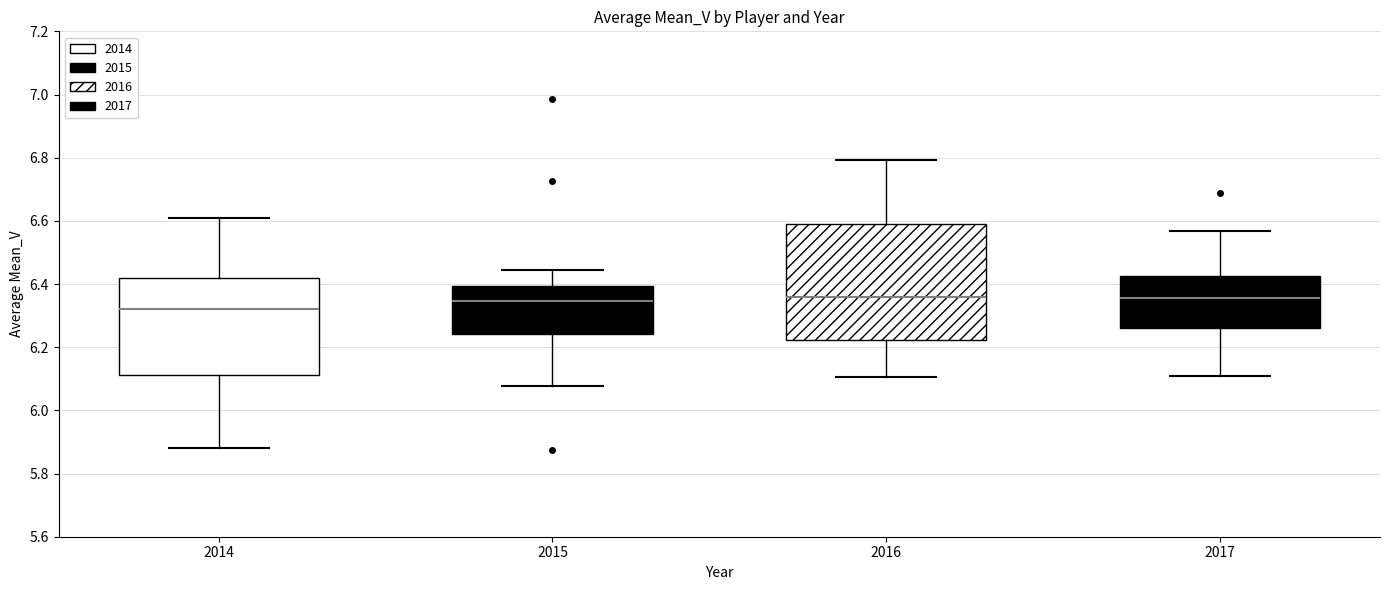

Reading left to right, read every box against the y-axis: the position of its median line, the range the box covers, and the ends of its whiskers. The values are not printed on the chart, so give them approximately, as read against the axis.

2014: median 6.32, box 6.12 to 6.42, whiskers 5.88 to 6.60
2015: median 6.34, box 6.24 to 6.40, whiskers 6.08 to 6.44
2016: median 6.36, box 6.22 to 6.60, whiskers 6.10 to 6.80
2017: median 6.36, box 6.26 to 6.42, whiskers 6.10 to 6.56